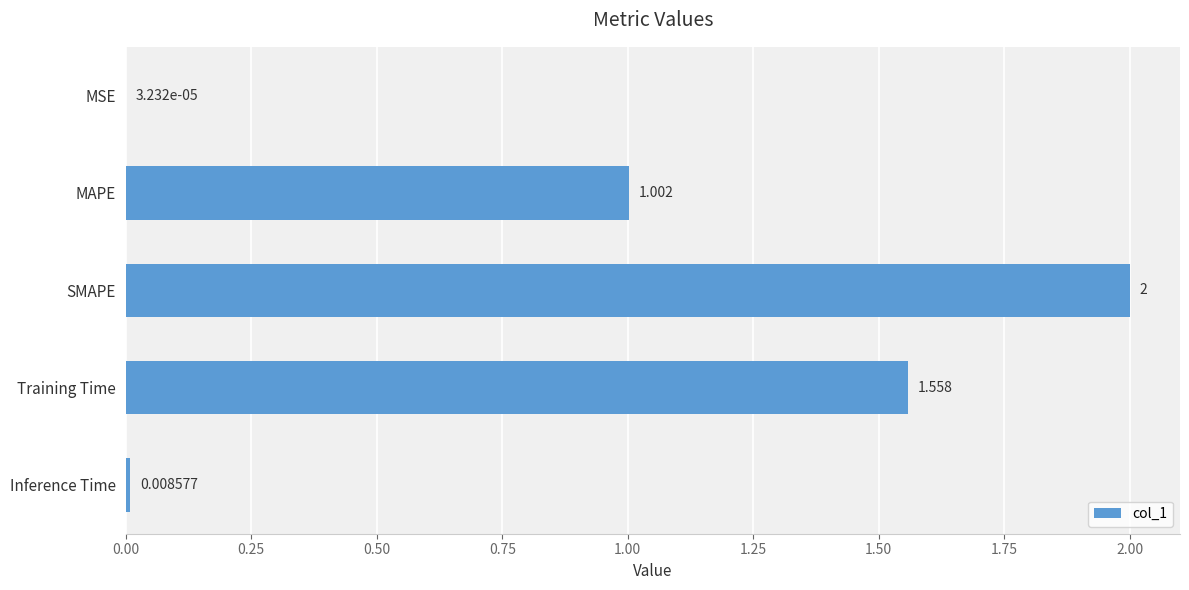

How many data points does each series have?

5